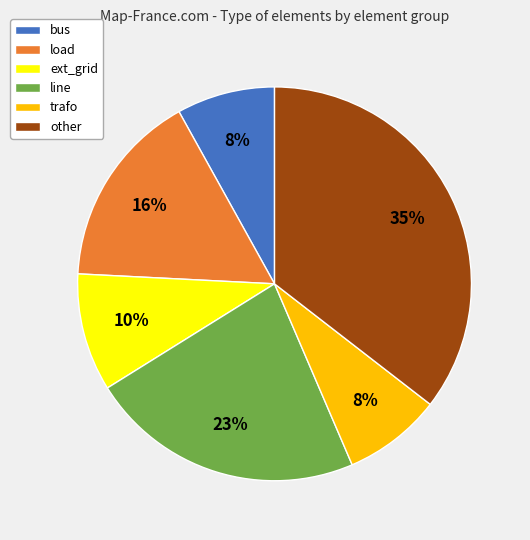

How many slices are in this pie chart?

6